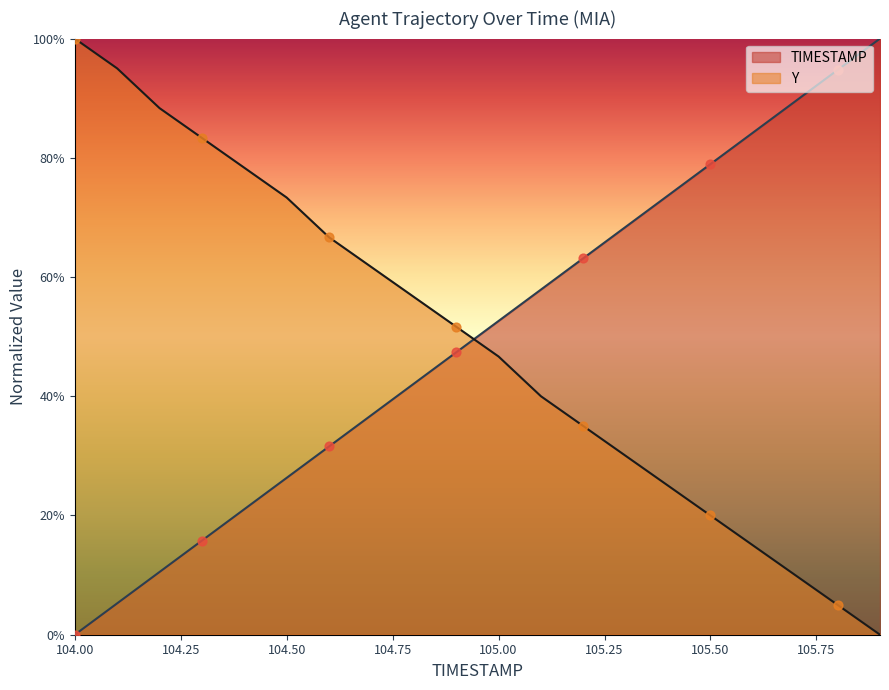

Which series reaches the maximum Y coordinate?

TIMESTAMP